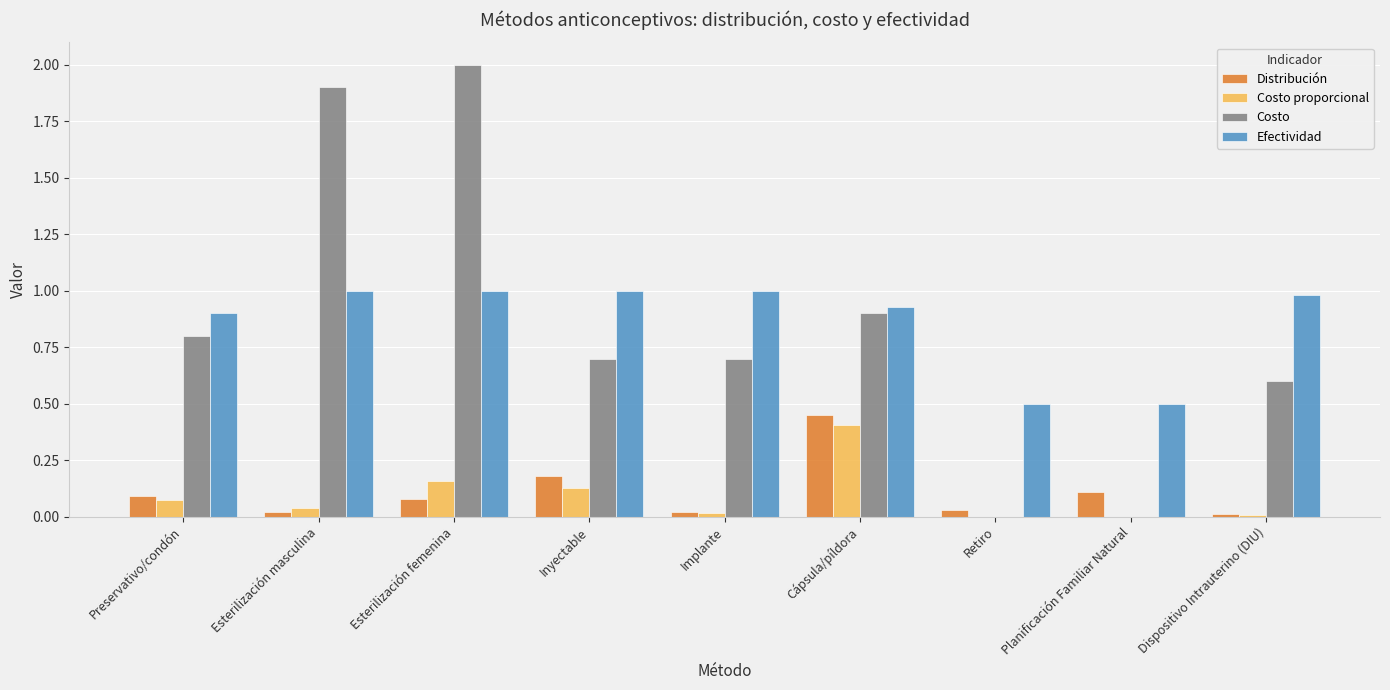

What is the difference between the Efectividad values at Preservativo/condón and Retiro?

0.4